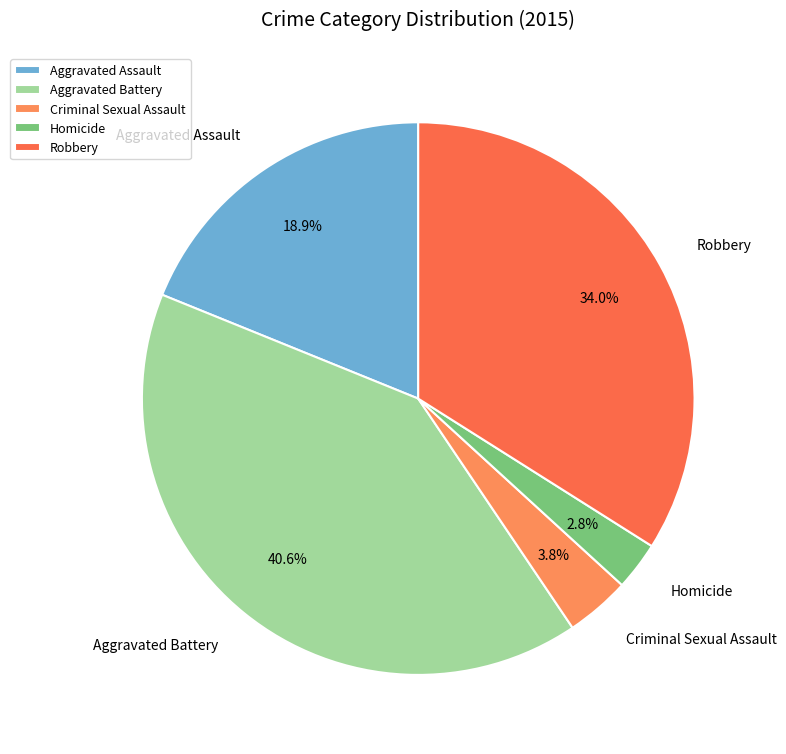

Does Criminal Sexual Assault represent more than half of the total?

No